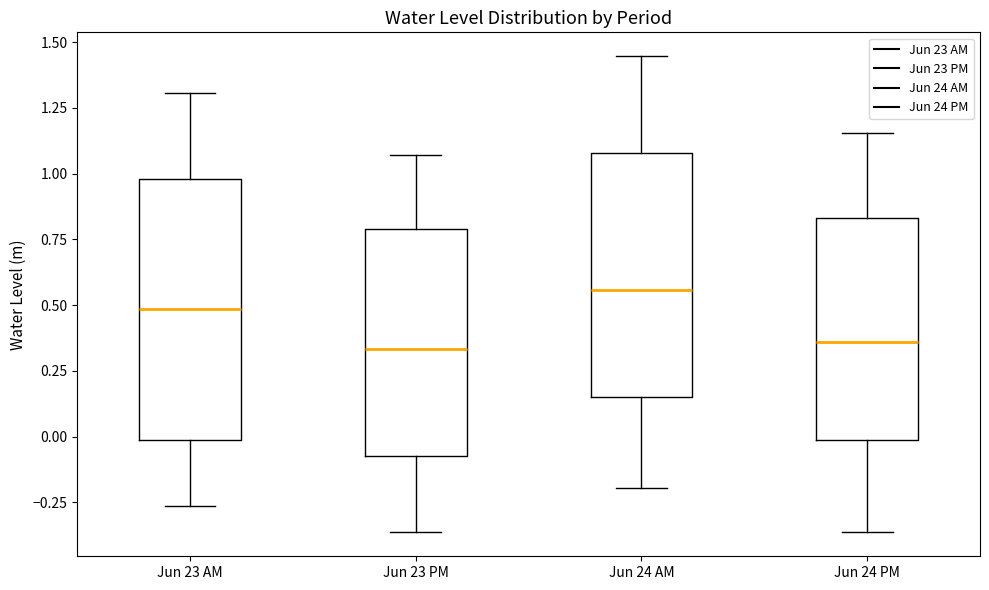

Where does the upper whisker of the box for Jun 23 AM end on the y-axis? The values are not printed on the chart, so give them approximately, as read against the axis.

1.30